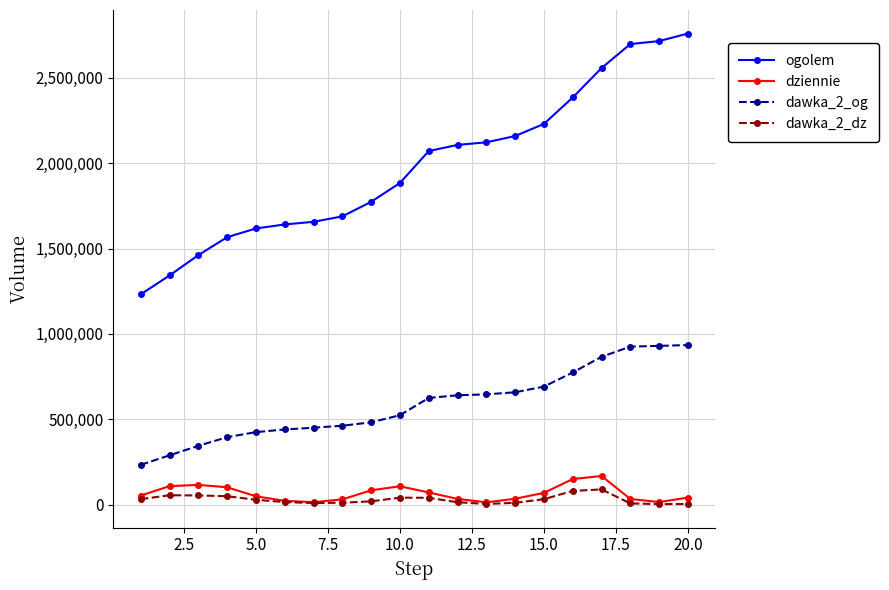

What is the maximum value shown in the chart?

2759436